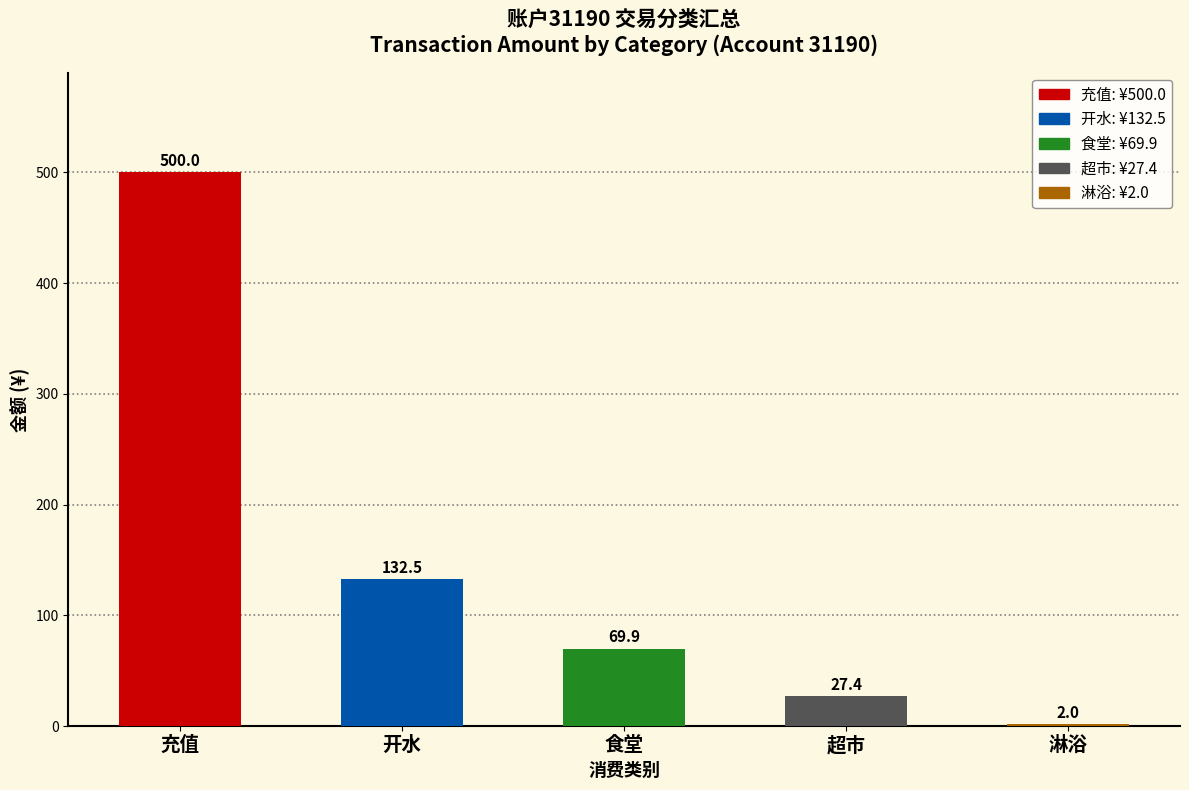

What is the sum of the values at 充值 and 开水?

632.5